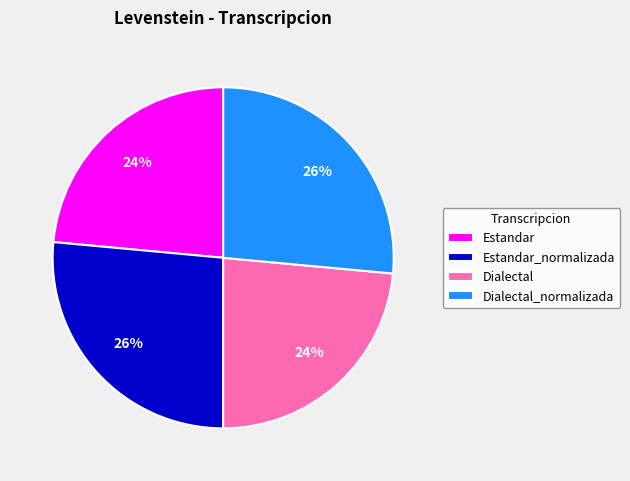

To the nearest percent, what is the average slice percentage?

25%